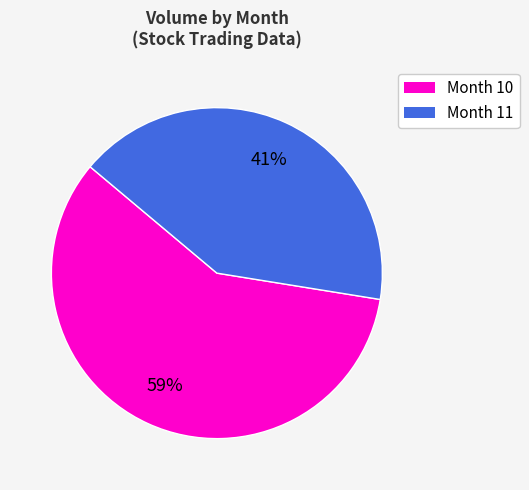

To the nearest percent, what is the average slice percentage?

50%